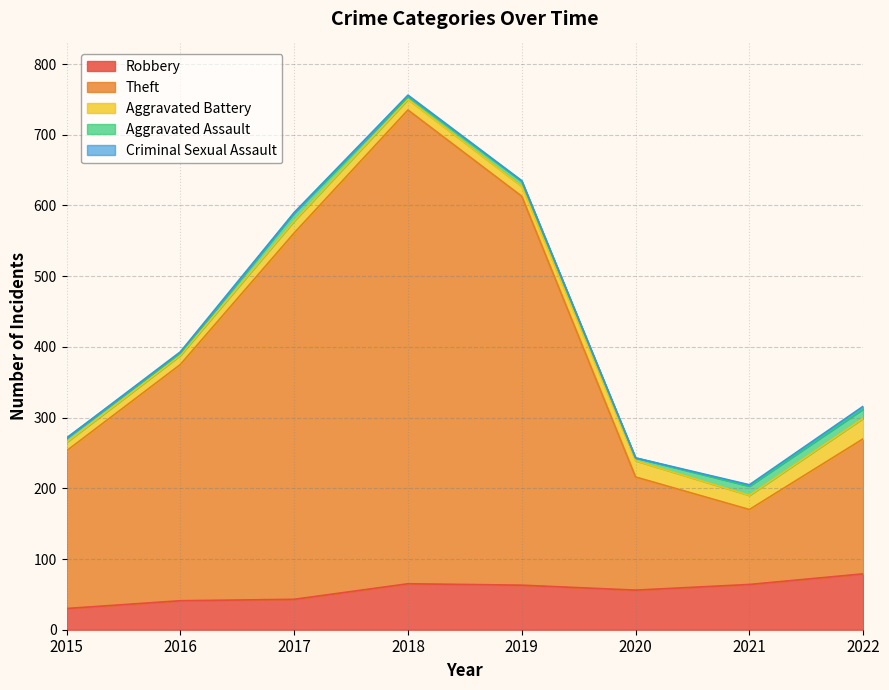

Reading right to left, list all the values displayed in this chart.

Robbery: 2022=79	2021=64	2020=56	2019=63	2018=65	2017=43	2016=41	2015=30
Theft: 2022=191	2021=106	2020=160	2019=550	2018=670	2017=518	2016=334	2015=223
Aggravated Battery: 2022=29	2021=20	2020=23	2019=14	2018=15	2017=17	2016=13	2015=12
Aggravated Assault: 2022=13	2021=13	2020=4	2019=7	2018=4	2017=11	2016=3	2015=6
Criminal Sexual Assault: 2022=4	2021=2	2020=0	2019=1	2018=2	2017=1	2016=2	2015=0